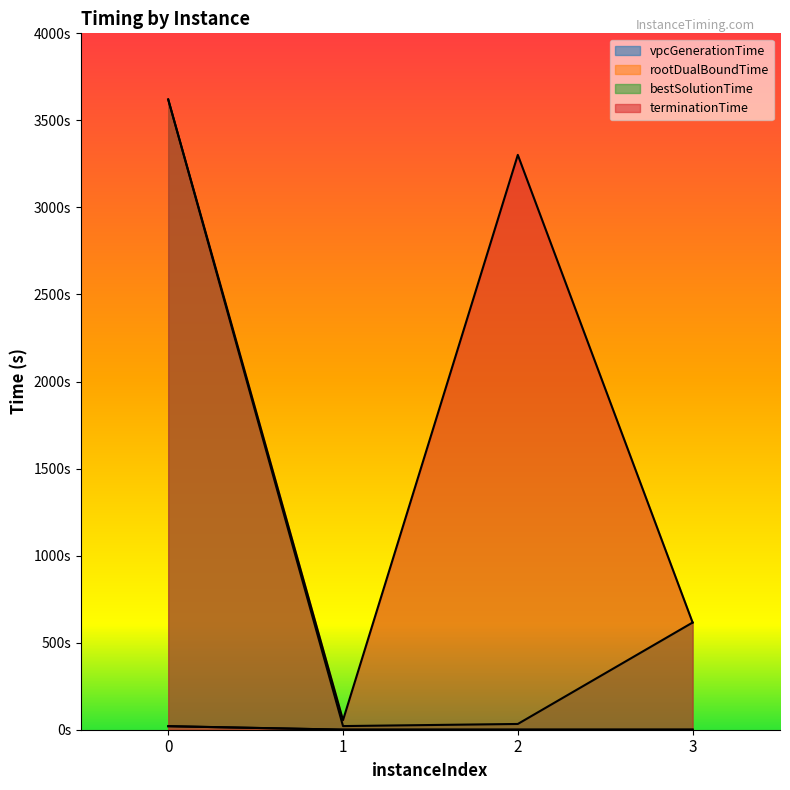

Read the vpcGenerationTime value at 1.

0.3